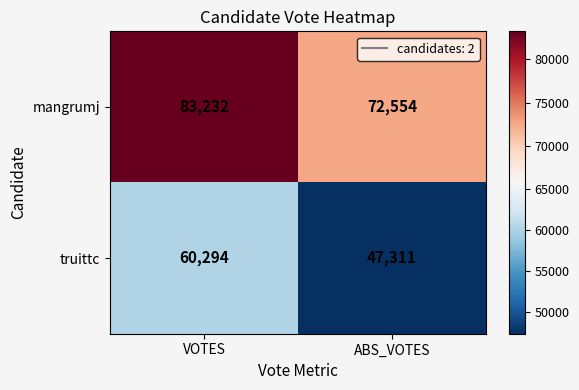

What value does the truittc series have at VOTES, to the nearest 50?

60300